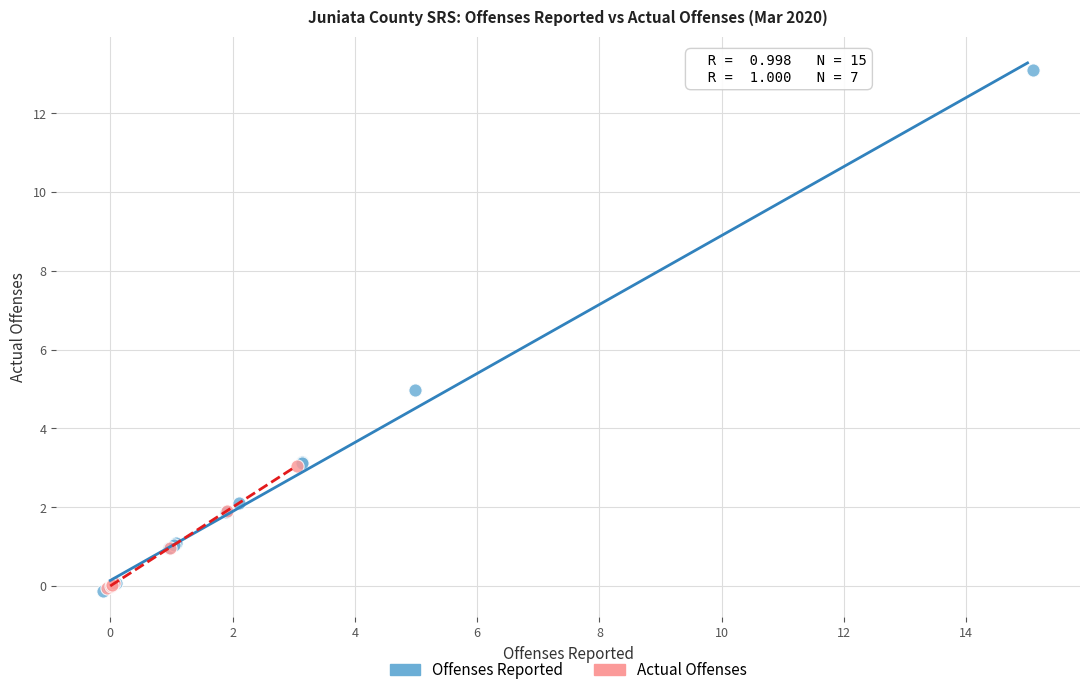

Which series has the widest spread of Y values?

Offenses Reported